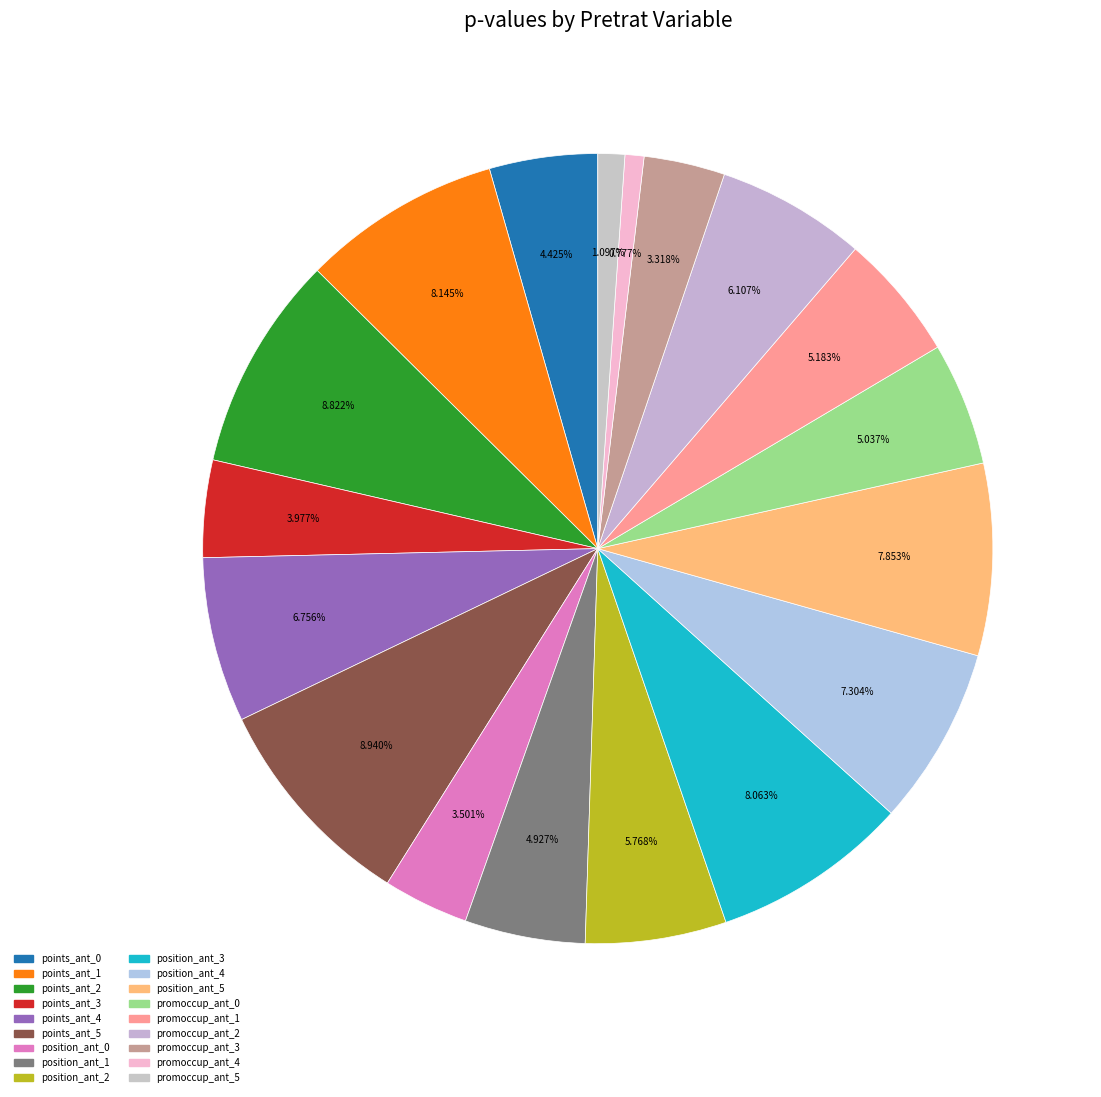

Count the number of slices in the pie.

18